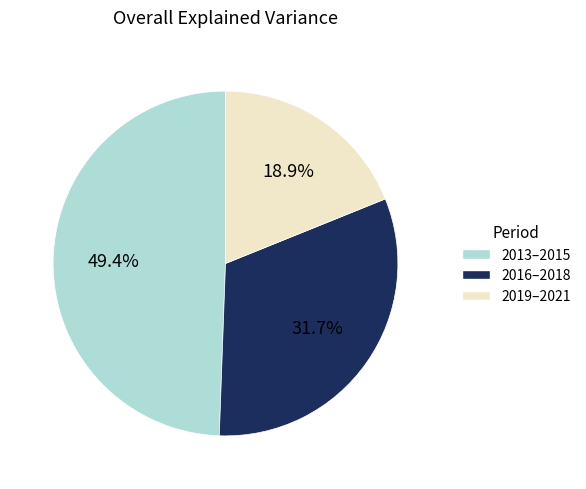

Which category has the biggest portion of the pie?

2013–2015